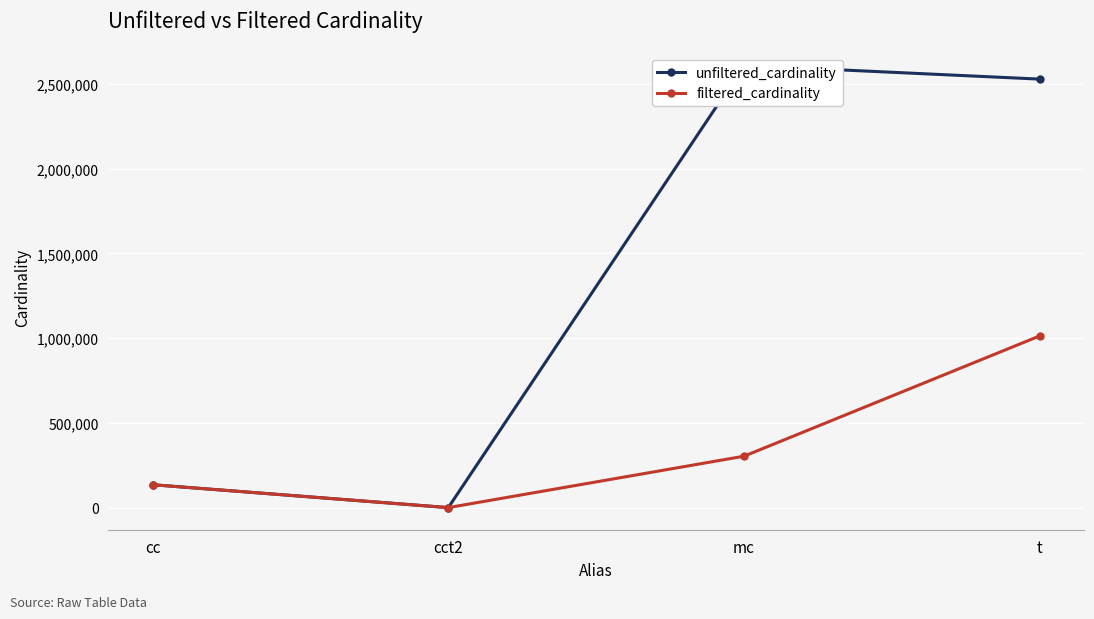

The value of unfiltered_cardinality at cc is 135086. True or false?

True